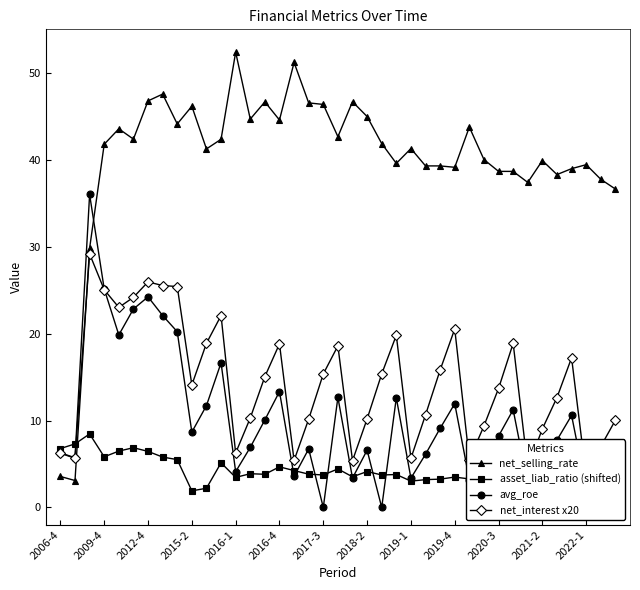

Which series ends up on top after the final intersection of net_interest x20 and net_selling_rate?

net_selling_rate